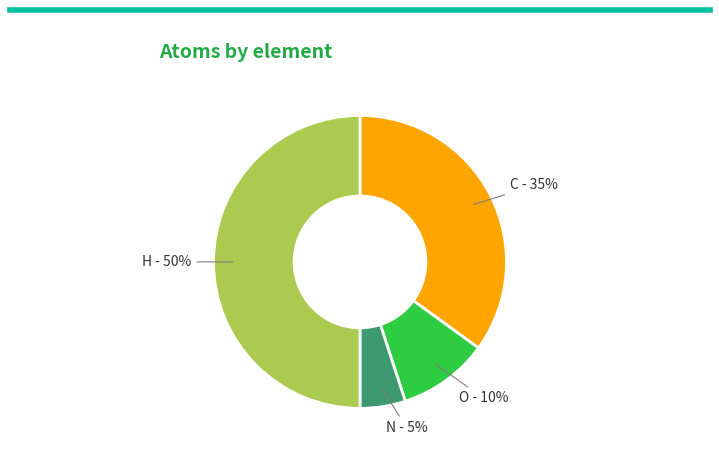

True or false: H accounts for 50% of the total.

True